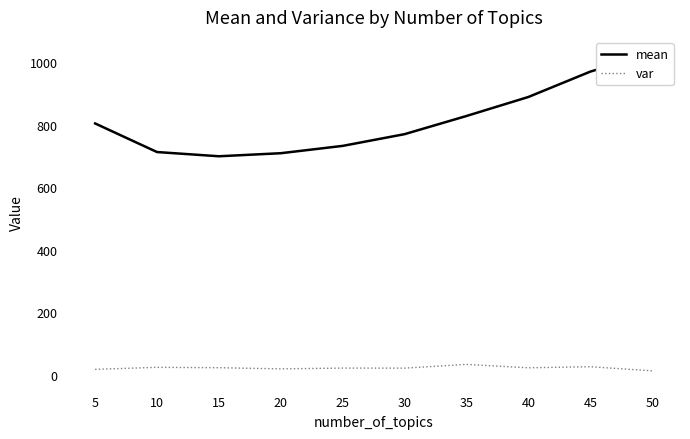

List the labels in order of var value, smallest first.

50, 5, 20, 30, 25, 40, 15, 10, 45, 35